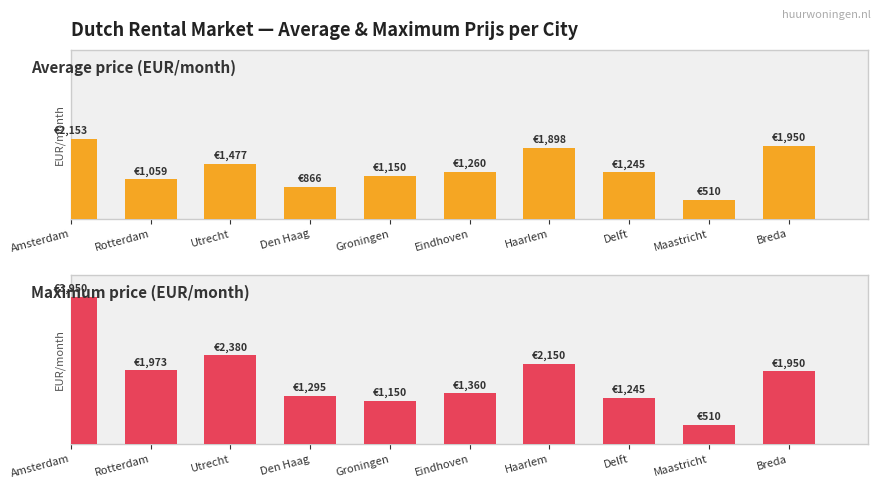

What is the difference between the second highest and minimum values in the Maximum price (EUR/month) series?

1870